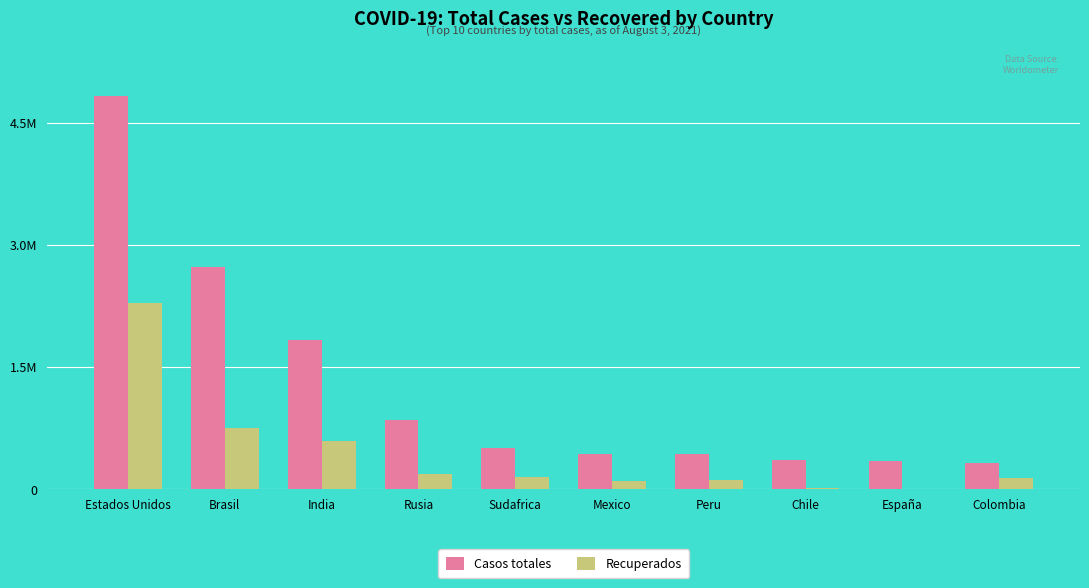

Rank the series at Chile from lowest to highest value.

Recuperados, Casos totales